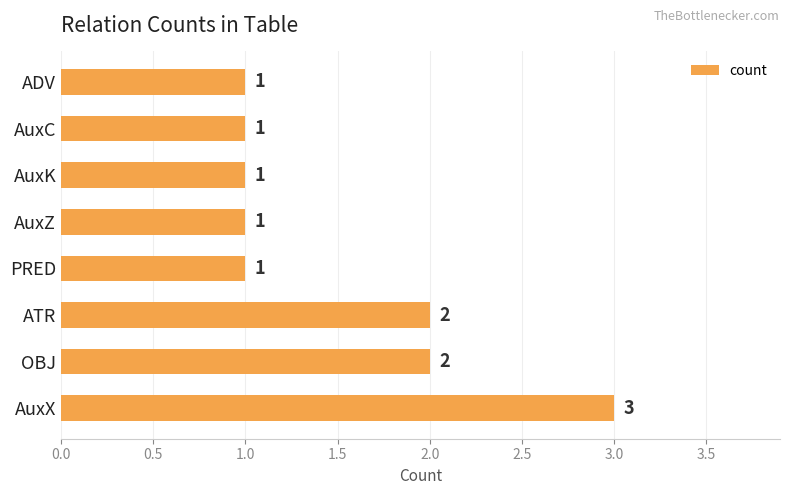

How many bars are there in total?

8